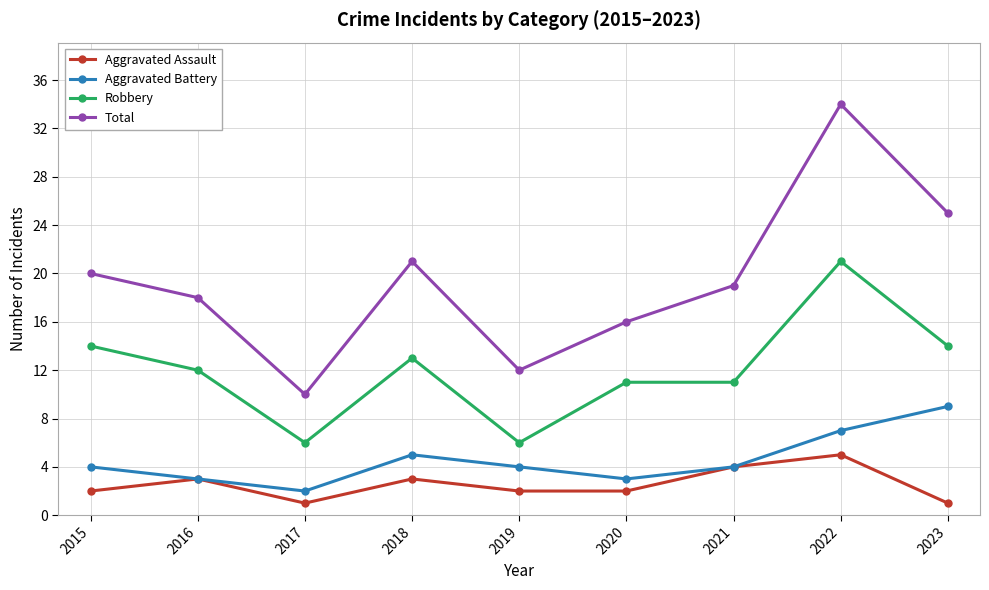

Which category has the highest value across all series?

2022